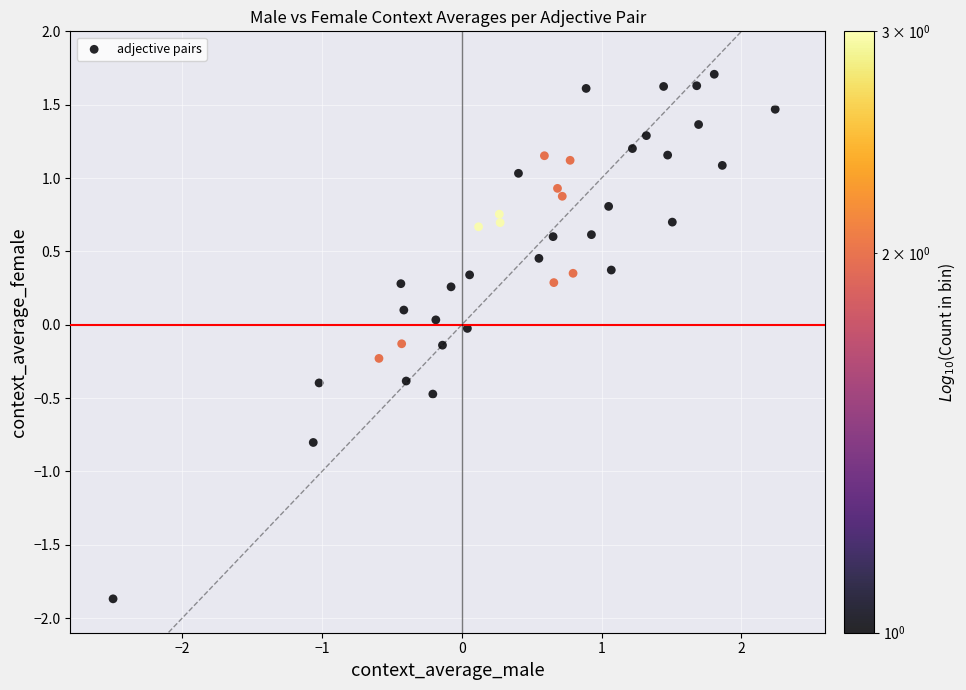

What is the range of Y values (max minus min)?

3.6